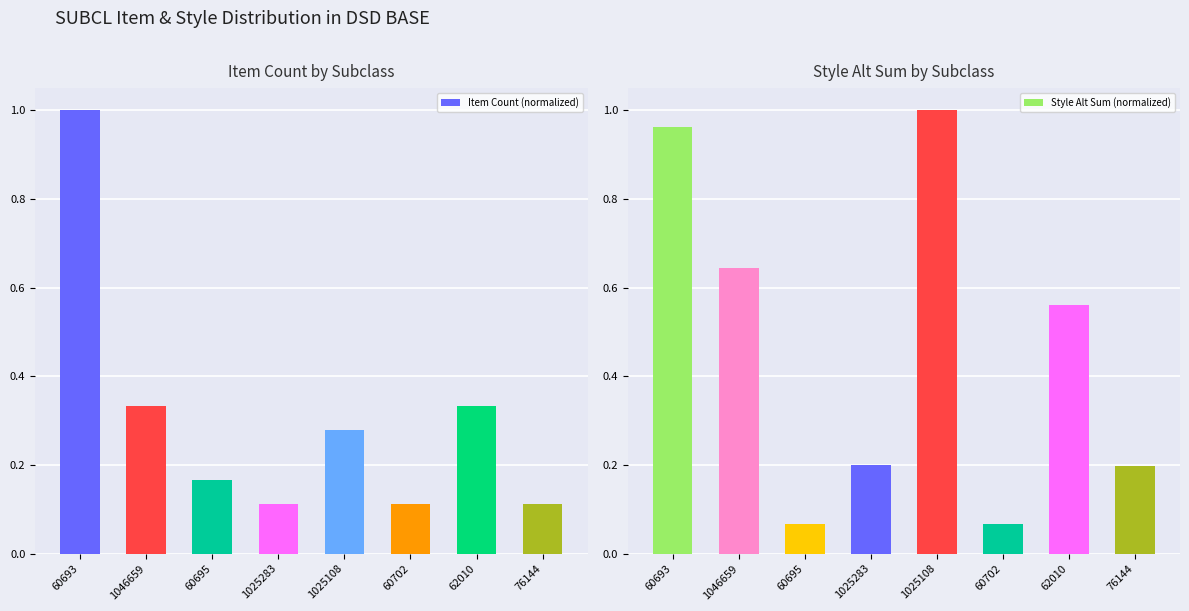

At which label is Item Count (normalized) closest to 0?

1025283